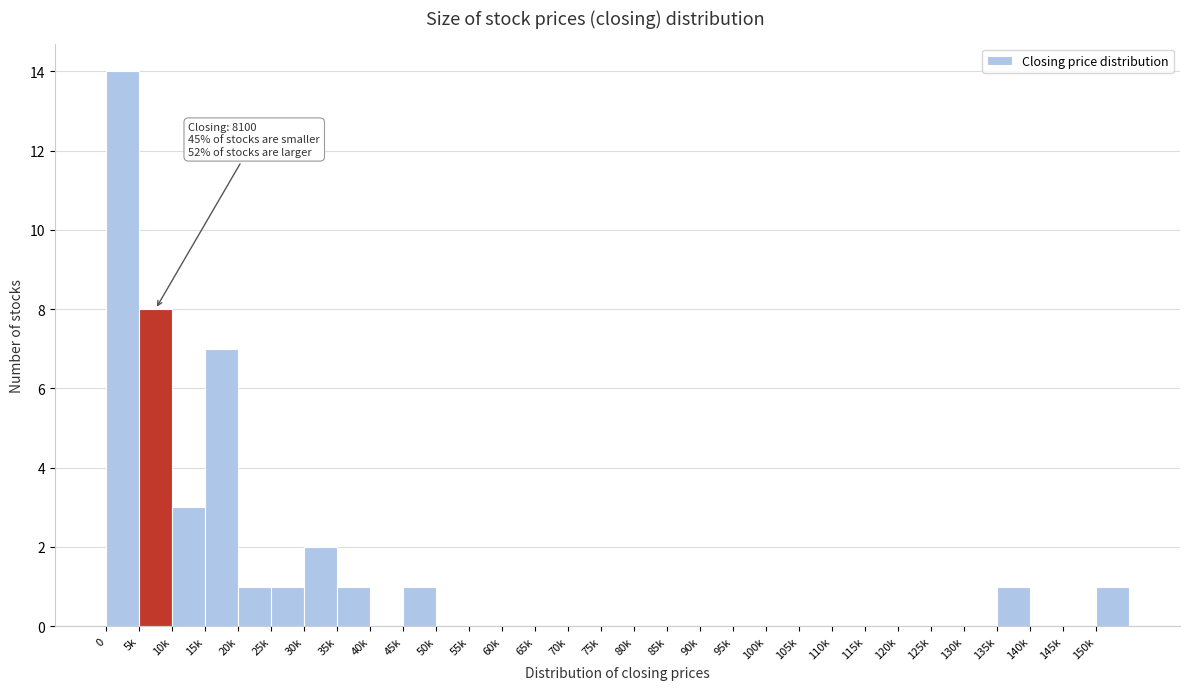

What is the greatest value displayed?

14